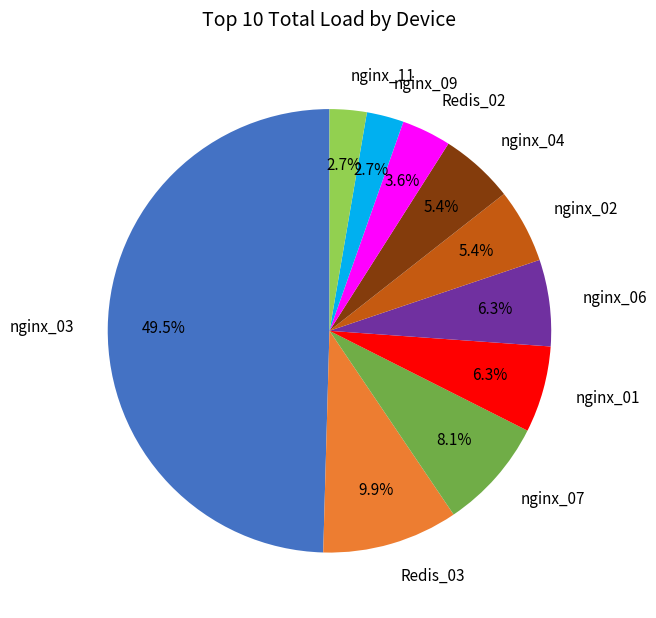

Which category has the biggest portion of the pie?

nginx_03